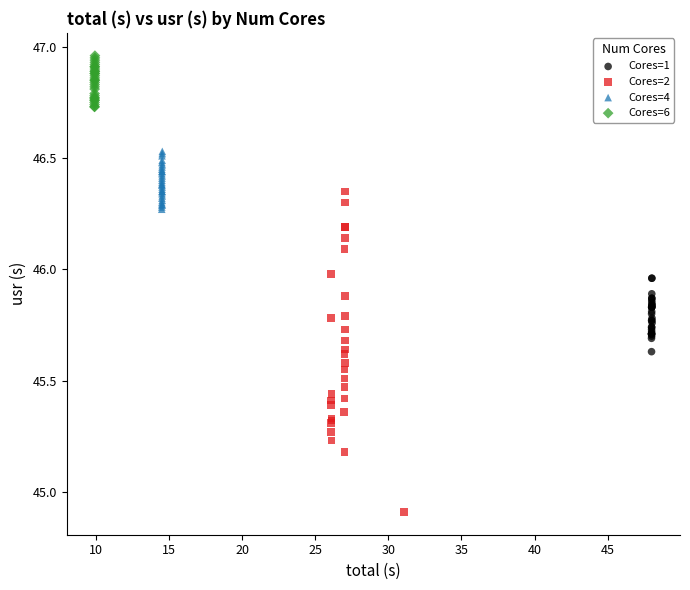

Which series reaches the maximum Y coordinate?

Cores=6